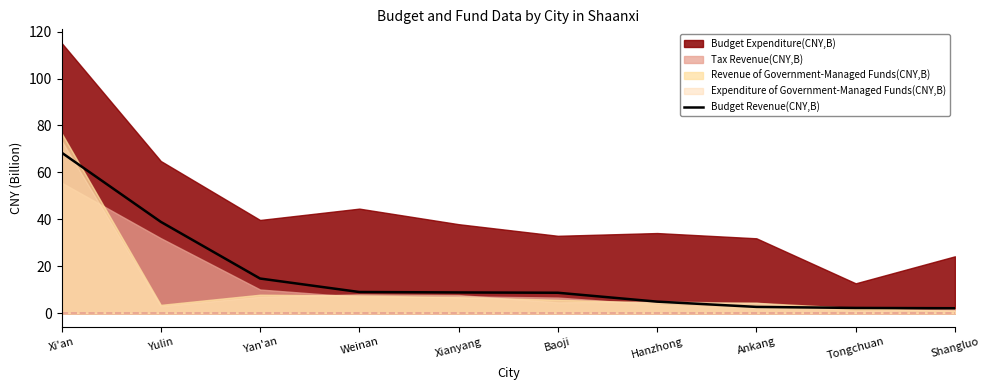

What is the sum of the values at Yulin and Shangluo?

41.2